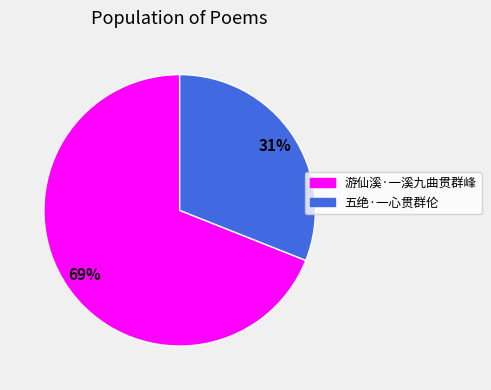

The 五绝·一心贯群伦 slice represents 25% of the pie. True or false?

False